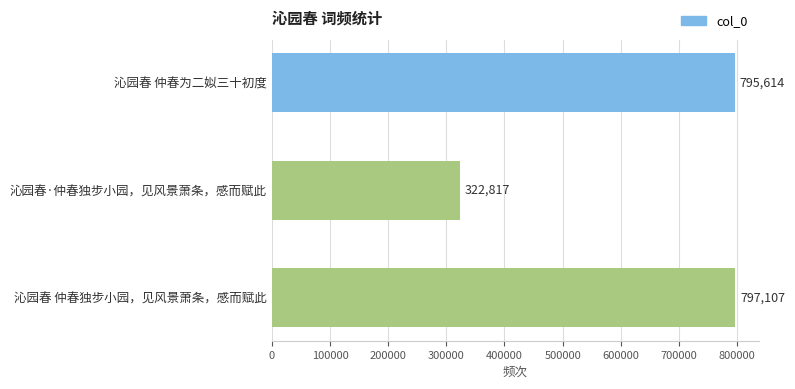

List the labels in order of value, smallest first.

沁园春·仲春独步小园，见风景萧条，感而赋此, 沁园春 仲春为二姒三十初度, 沁园春 仲春独步小园，见风景萧条，感而赋此